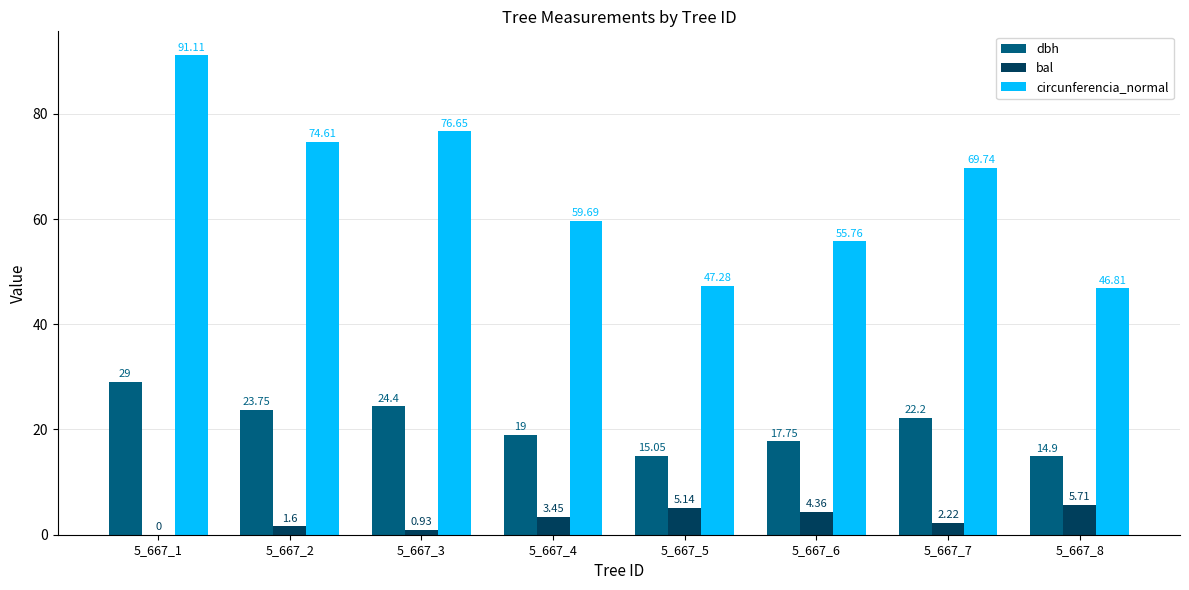

What is the total value across all series at 5_667_5?

67.5